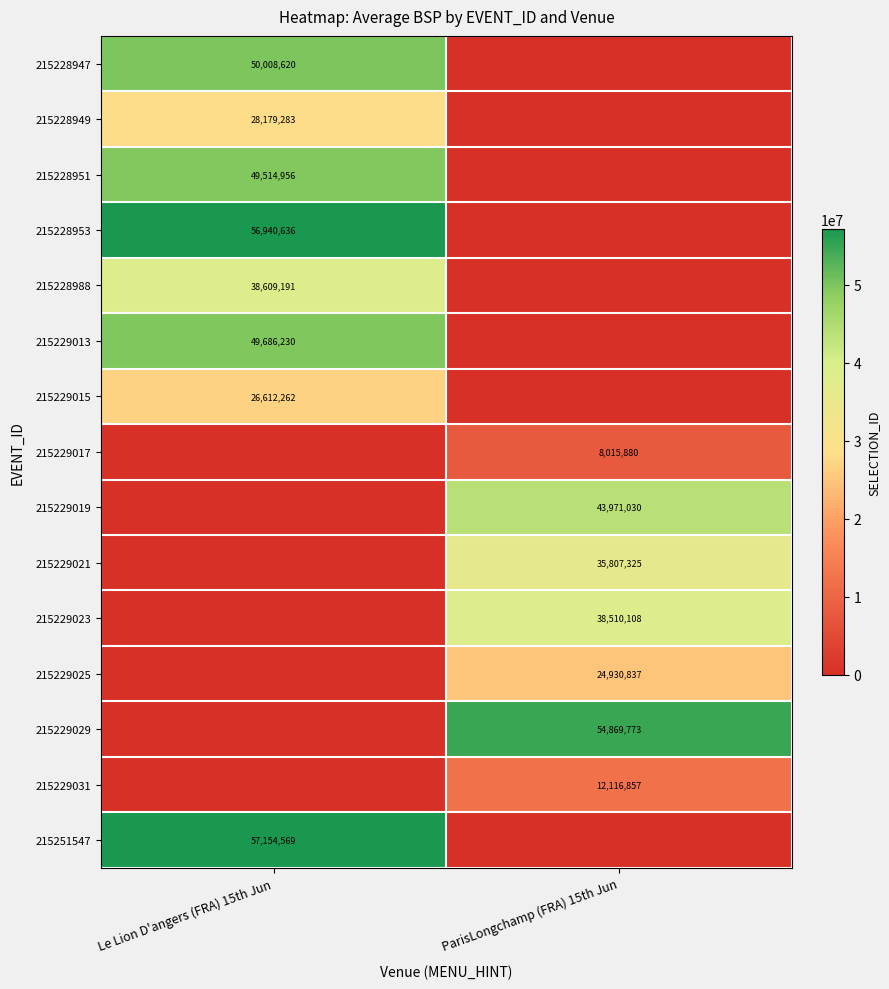

The 215229017 series shows 8015880 at ParisLongchamp (FRA) 15th Jun. True or false?

True